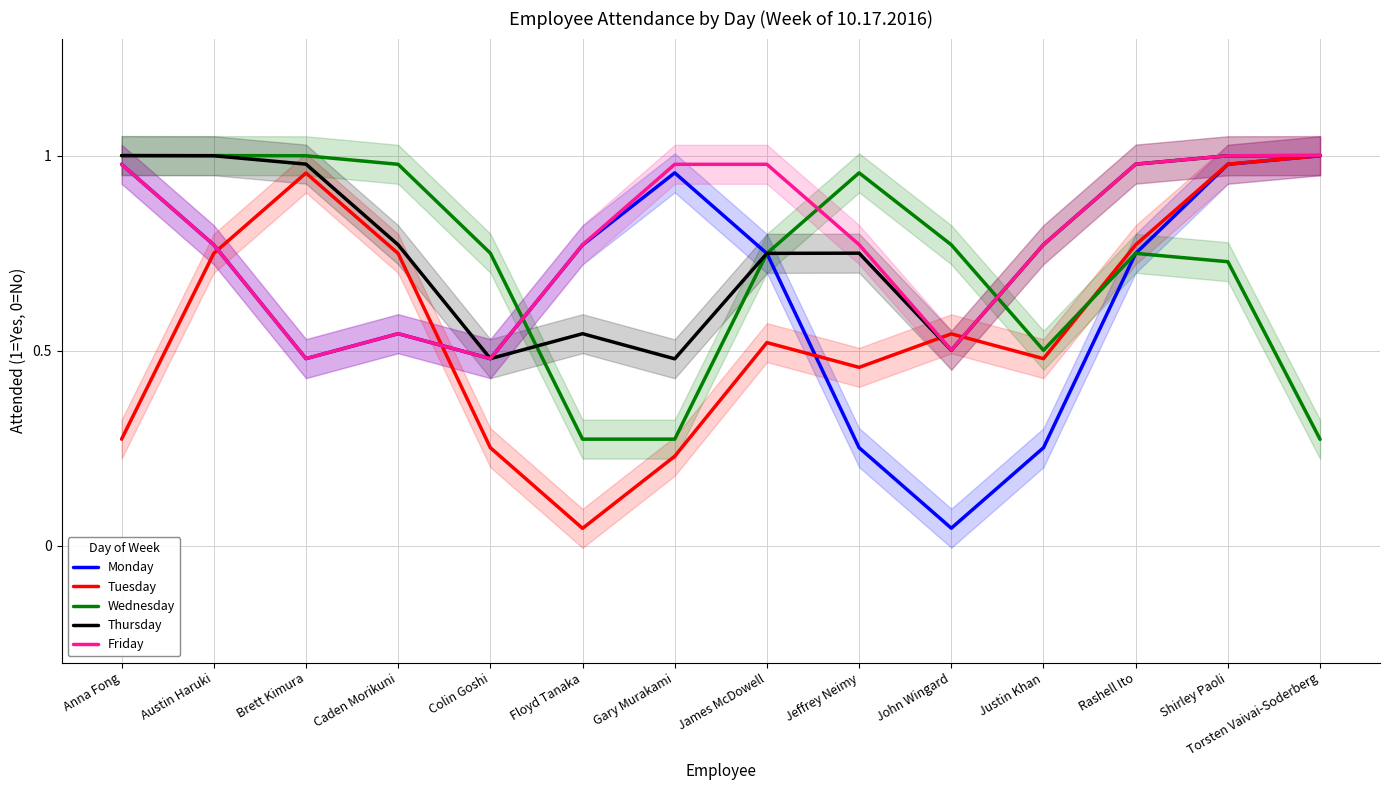

True or false: Tuesday has more than 2 interior local peaks.

True